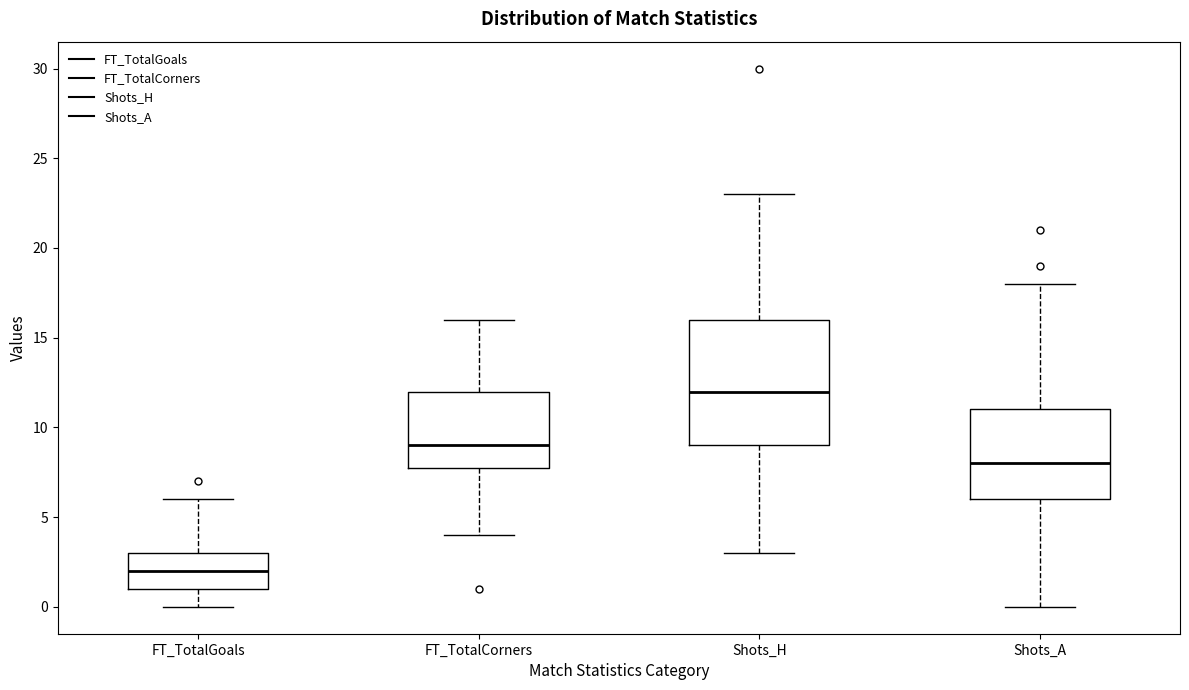

Reading left to right, read every box against the y-axis: the position of its median line, the range the box covers, and the ends of its whiskers. The values are not printed on the chart, so give them approximately, as read against the axis.

FT_TotalGoals: median 2, box 1 to 3, whiskers 0 to 6
FT_TotalCorners: median 9, box 8 to 12, whiskers 4 to 16
Shots_H: median 12, box 9 to 16, whiskers 3 to 23
Shots_A: median 8, box 6 to 11, whiskers 0 to 18